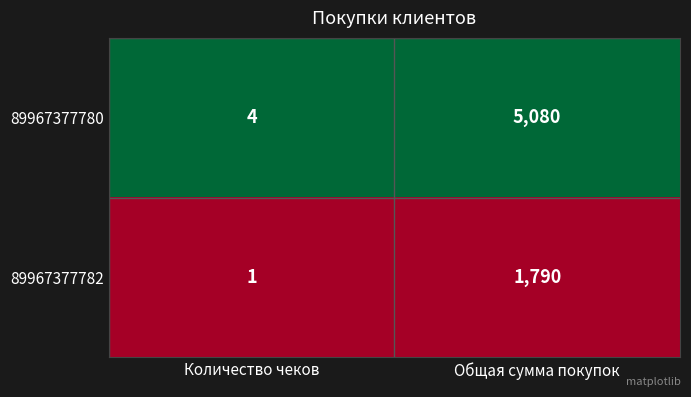

Which series changed the most between Количество чеков and Общая сумма покупок?

89967377780